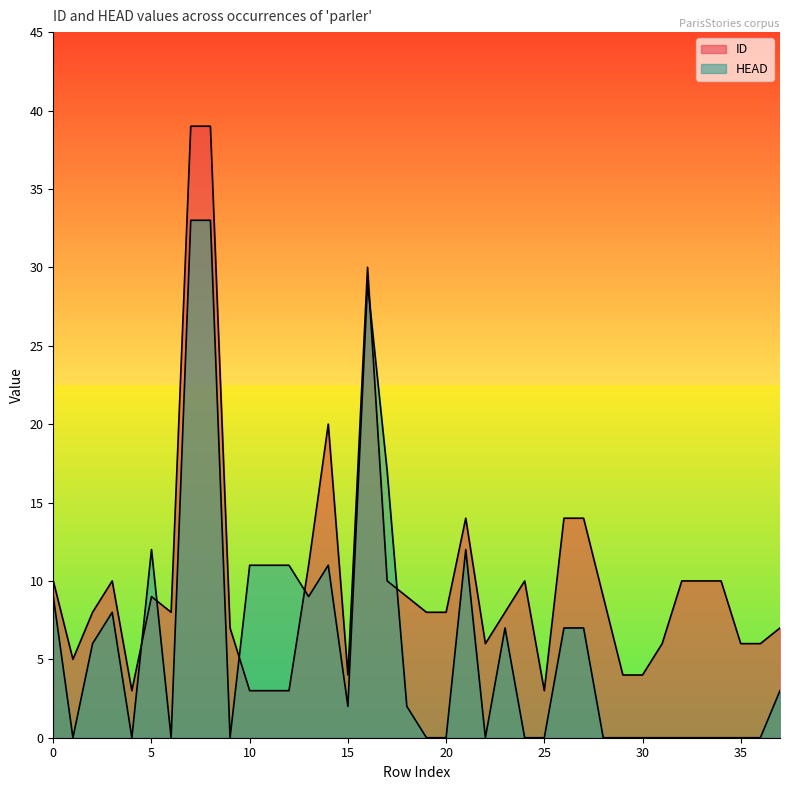

Which series ends up on top after the final intersection of ID and HEAD?

ID